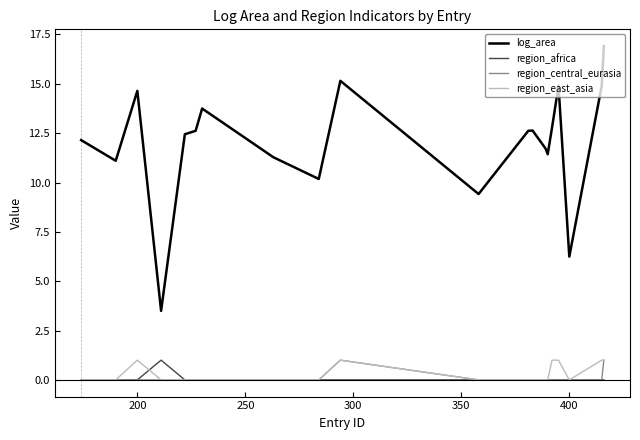

True or false: log_area and region_central_eurasia cross at least once.

False